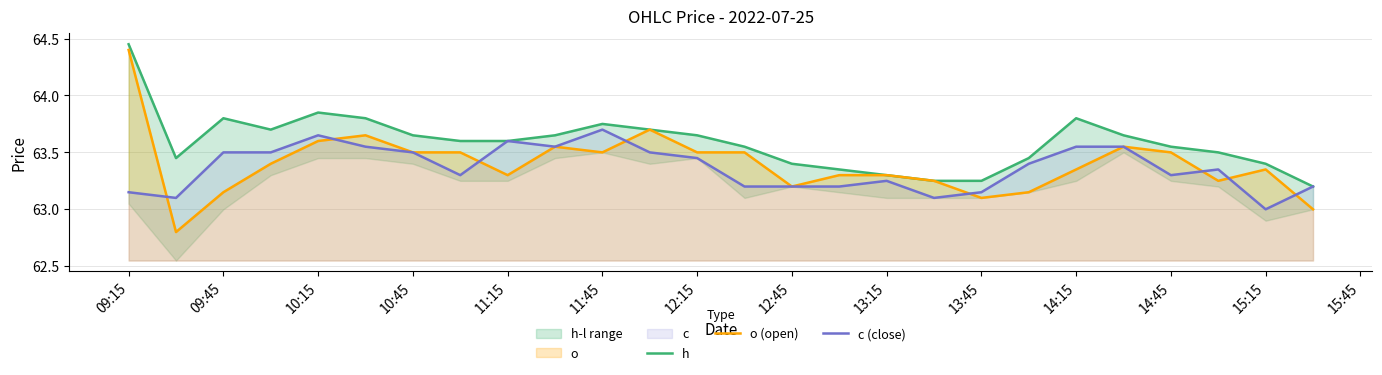

The value of o (open) at 10:45 is 30.3. True or false?

False